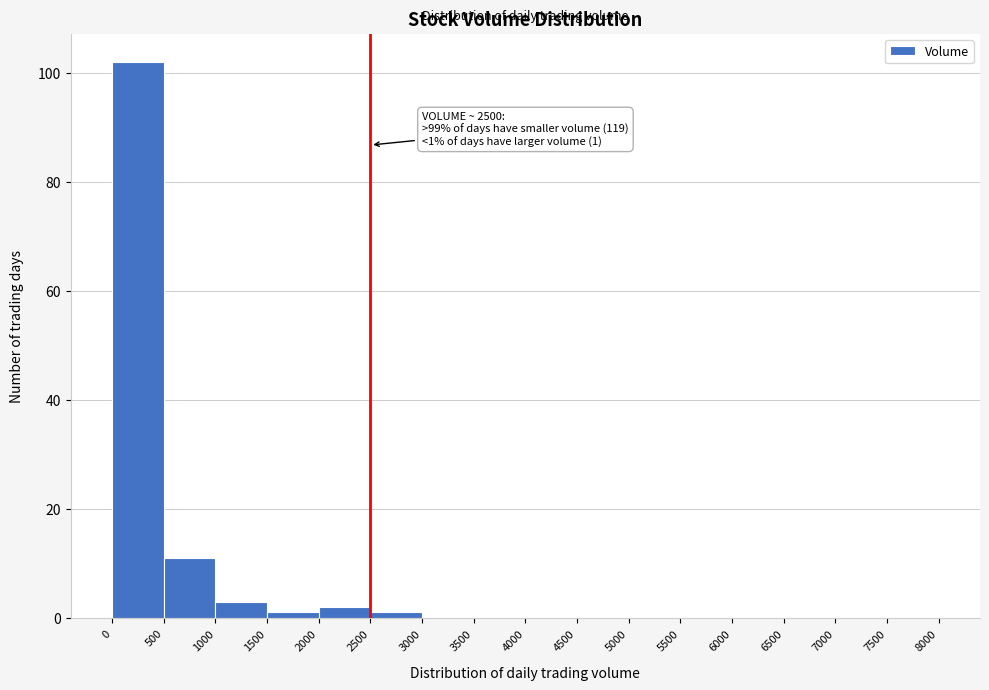

Over which range of the x-axis is the bar tallest?

0 to 500